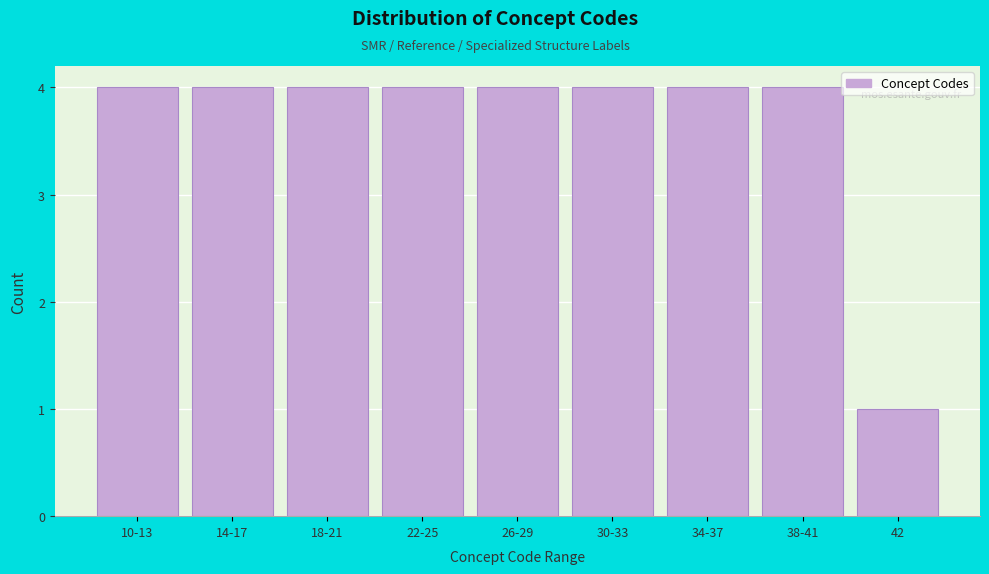

Reading left to right, extract all data points from this chart.

4	4	4	4	4	4	4	4	1